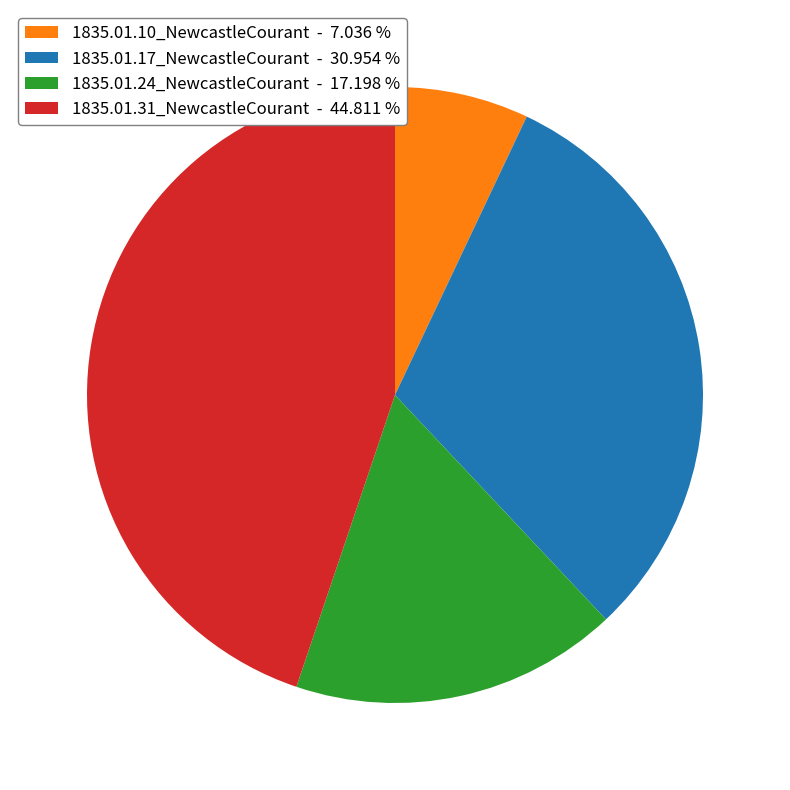

Between 1835.01.10_NewcastleCourant - 7.036 % and 1835.01.17_NewcastleCourant - 30.954 %, which is larger?

1835.01.17_NewcastleCourant - 30.954 %